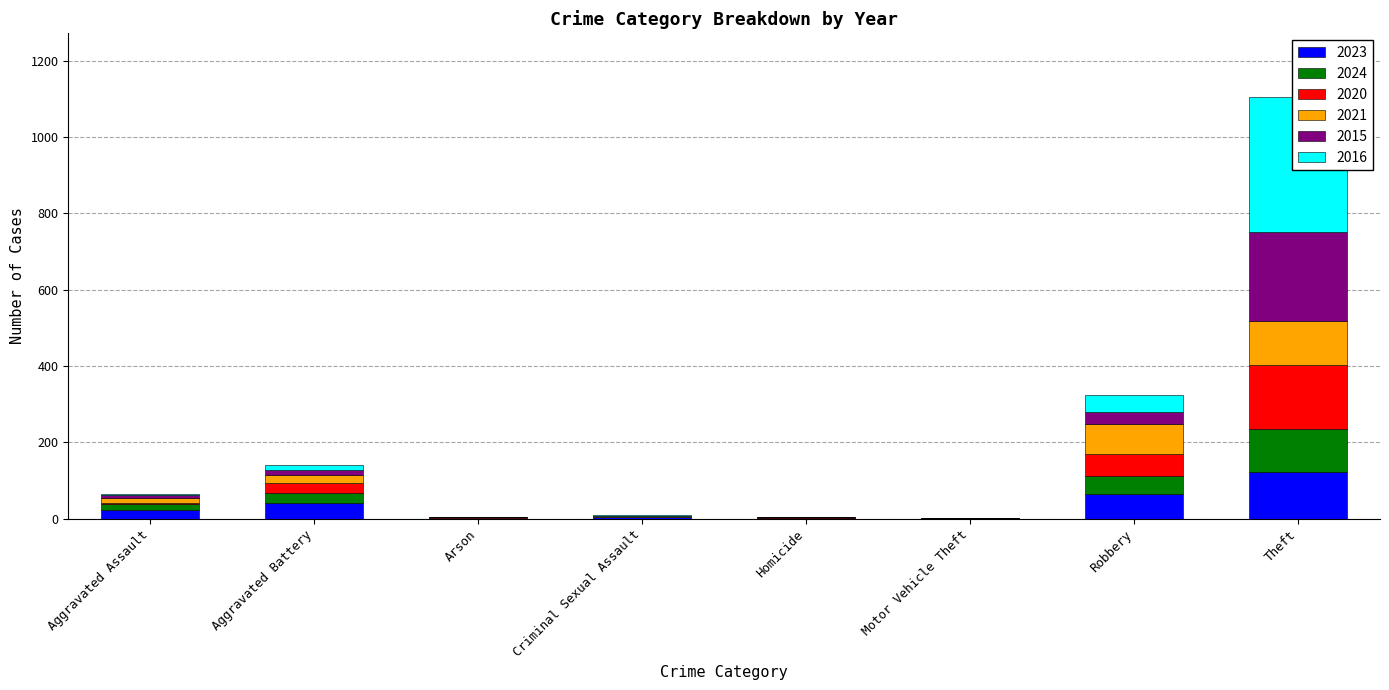

Is it true that 2016 equals -159 at Arson?

False